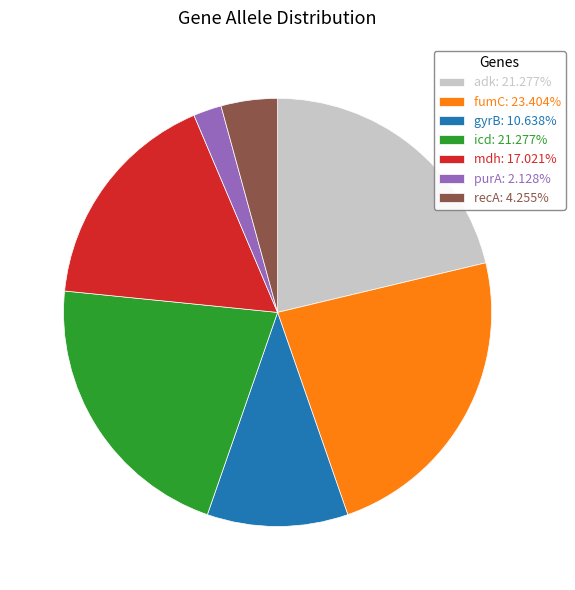

Count the number of slices in the pie.

7